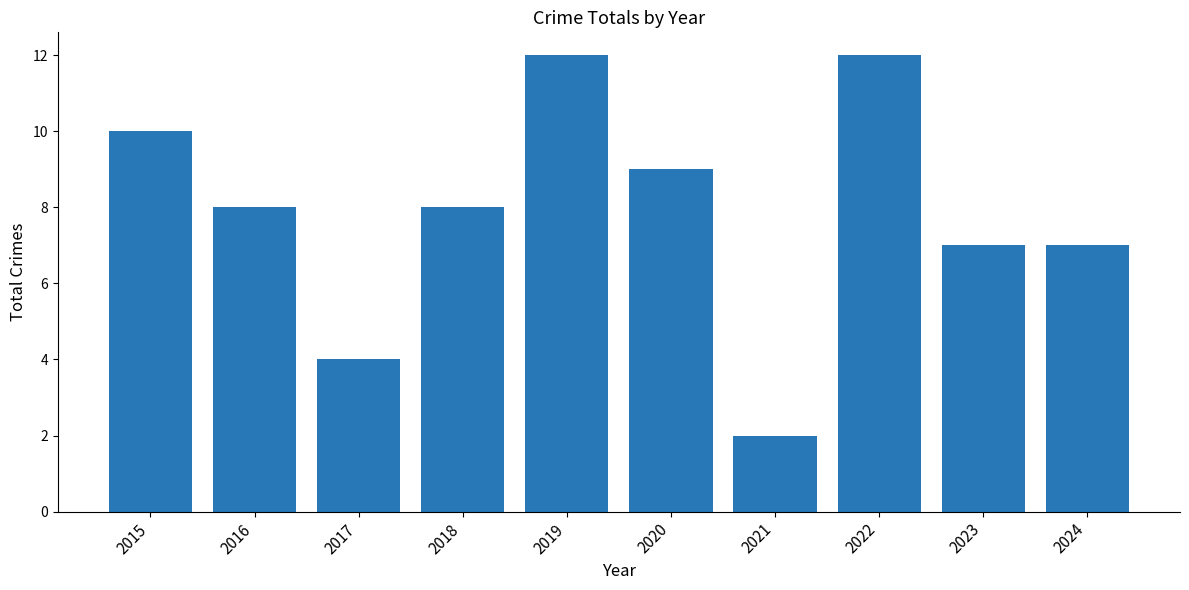

Does the chart contain stacked bars?

No